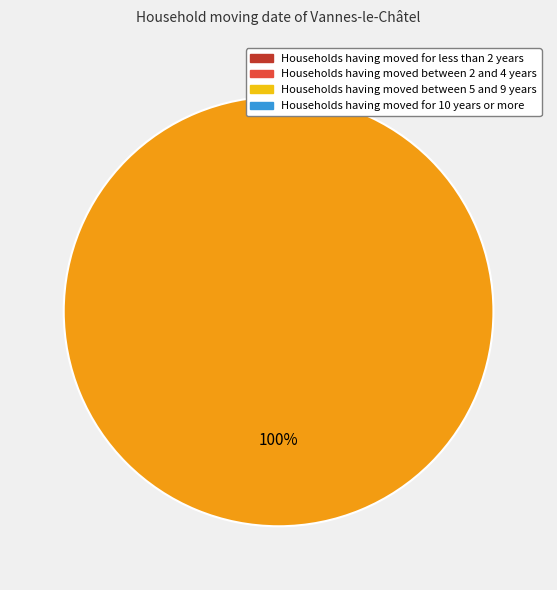

To the nearest percent, what portion does 1397522166 represent?

100%